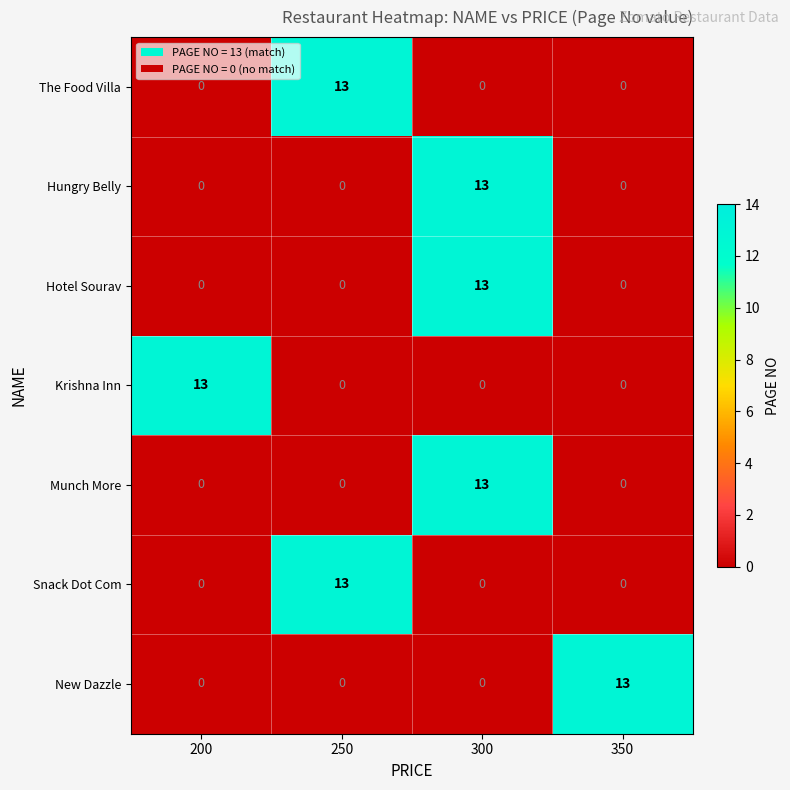

How many categories are shown in the chart?

4